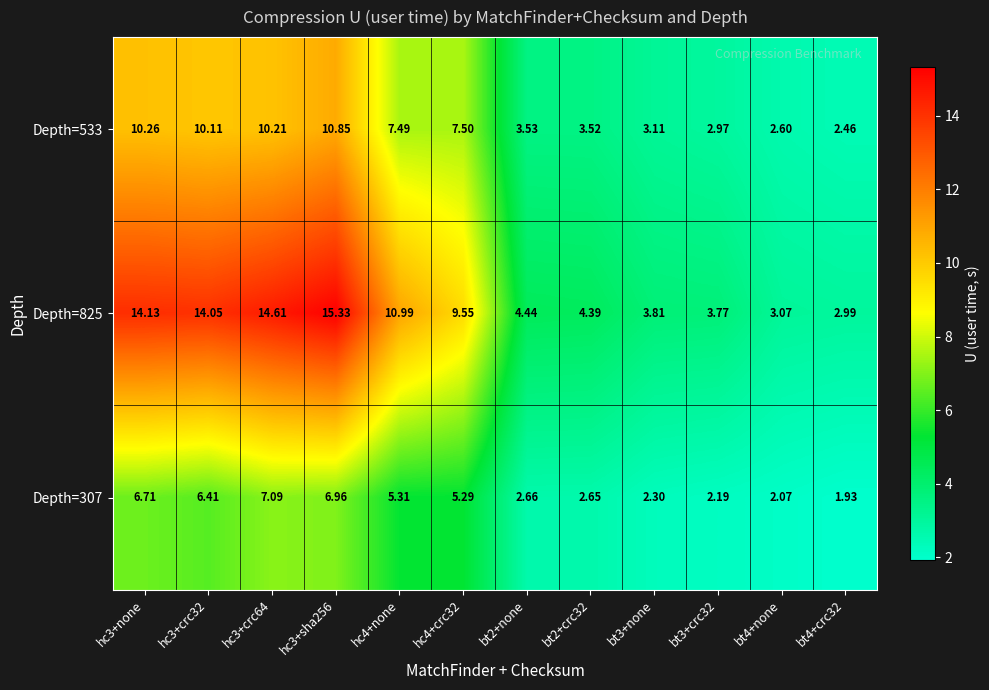

Is the value of Depth=533 at hc3+crc64 greater than the value of Depth=307 at hc3+sha256?

Yes